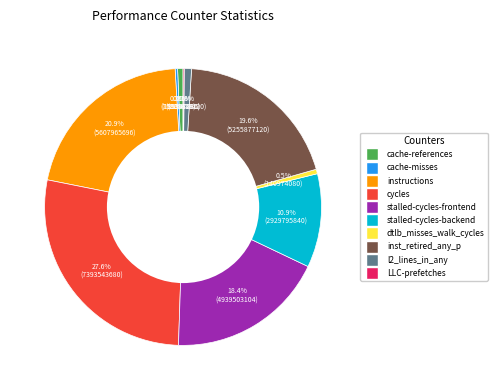

What percentage is NOT represented by cache-references?

99.4%